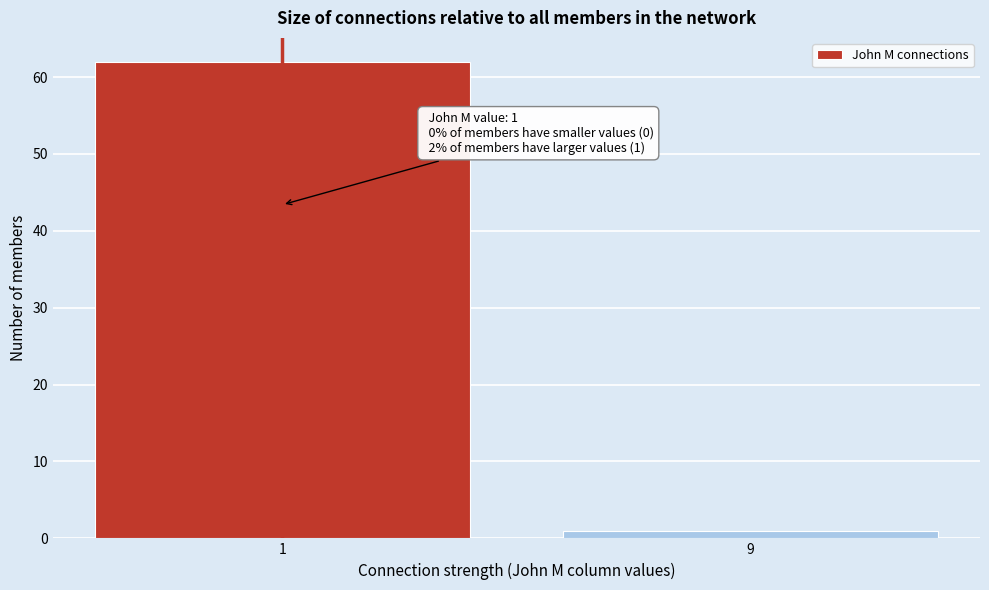

Reading left to right, extract all data points from this chart.

1=62	9=1